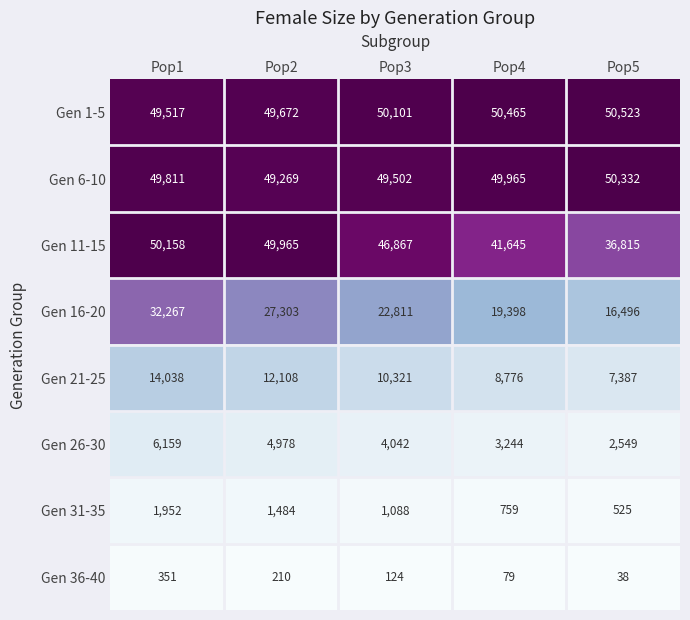

Between Pop4 and Pop5, which series saw the biggest shift?

Gen 11-15